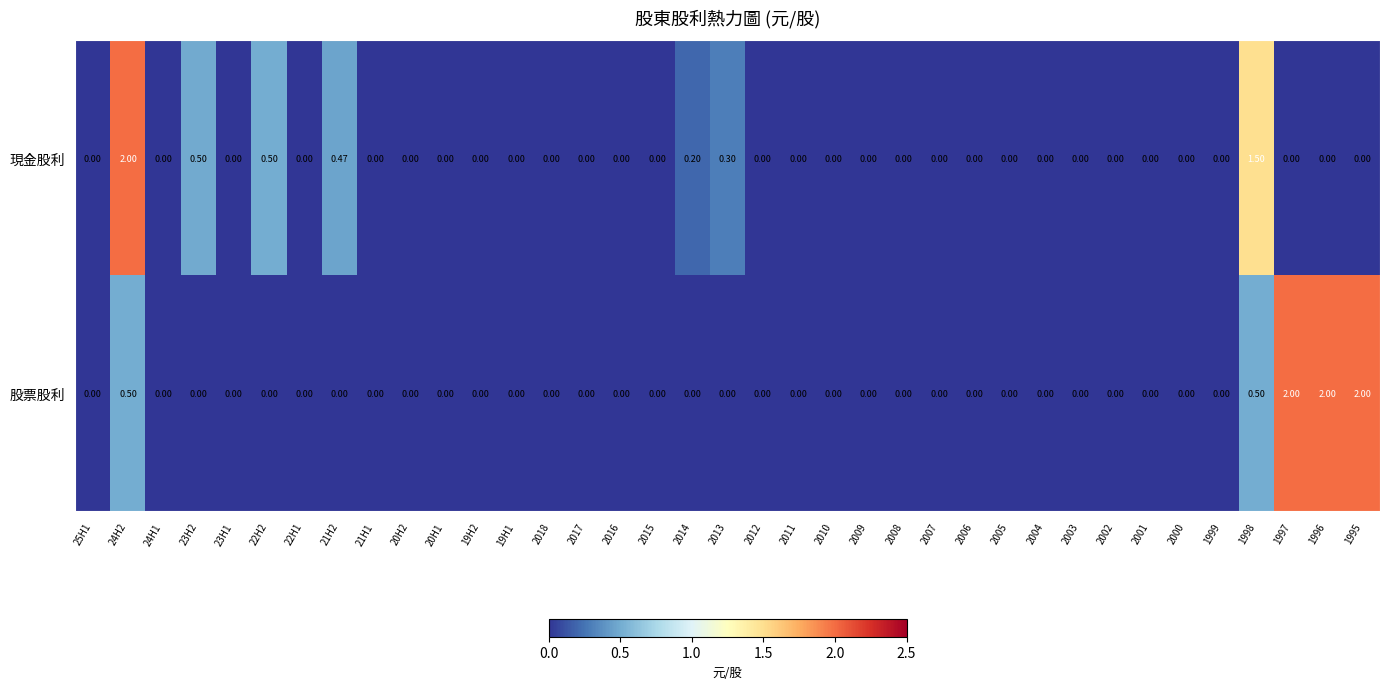

List the series in order of their overall mean, highest first.

股票股利, 現金股利